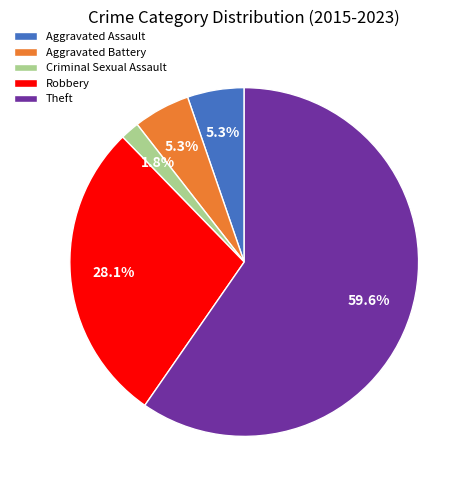

Is Robbery the majority of the pie?

No